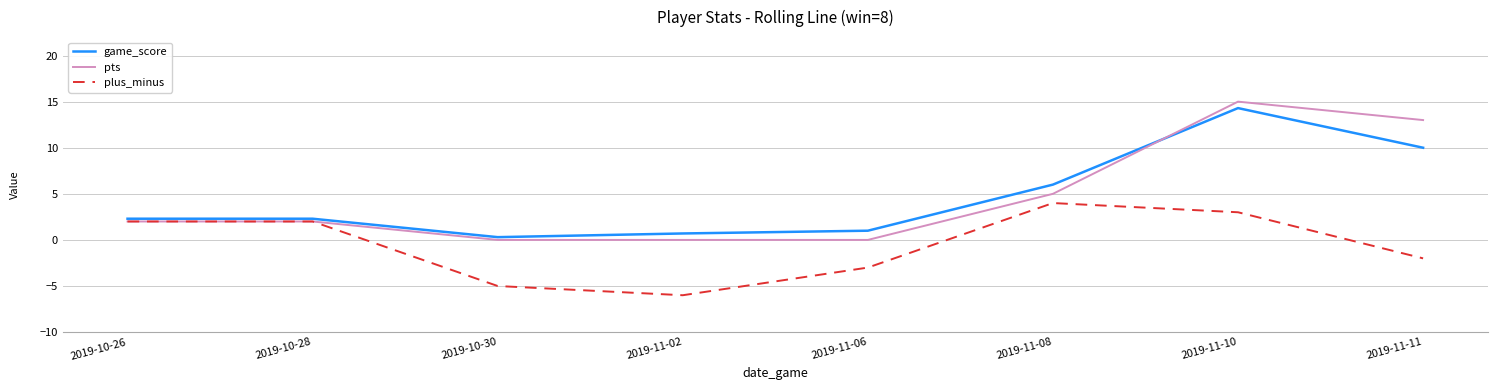

What is the difference between the maximum and minimum values in the pts series?

15.0